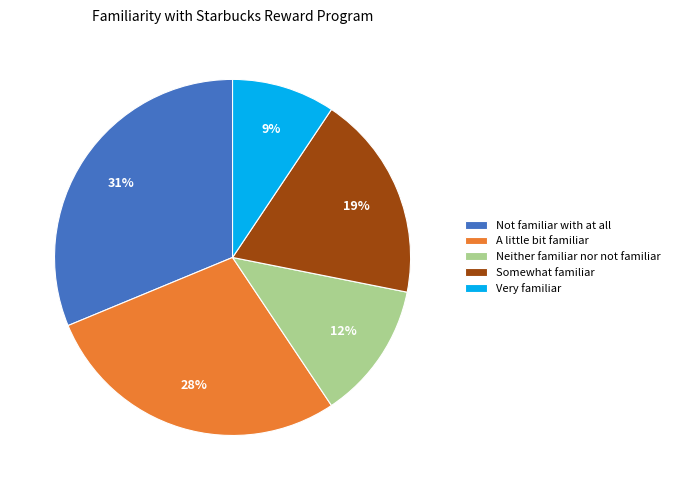

Is the sum of Very familiar and Somewhat familiar greater than half?

No